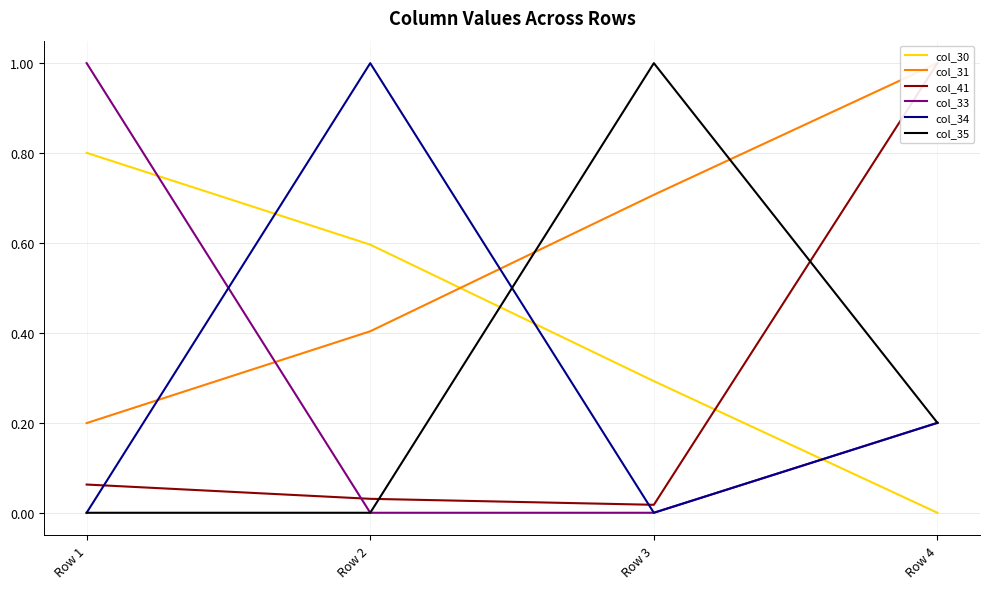

What are all the series names shown in the legend?

col_30, col_31, col_41, col_33, col_34, col_35